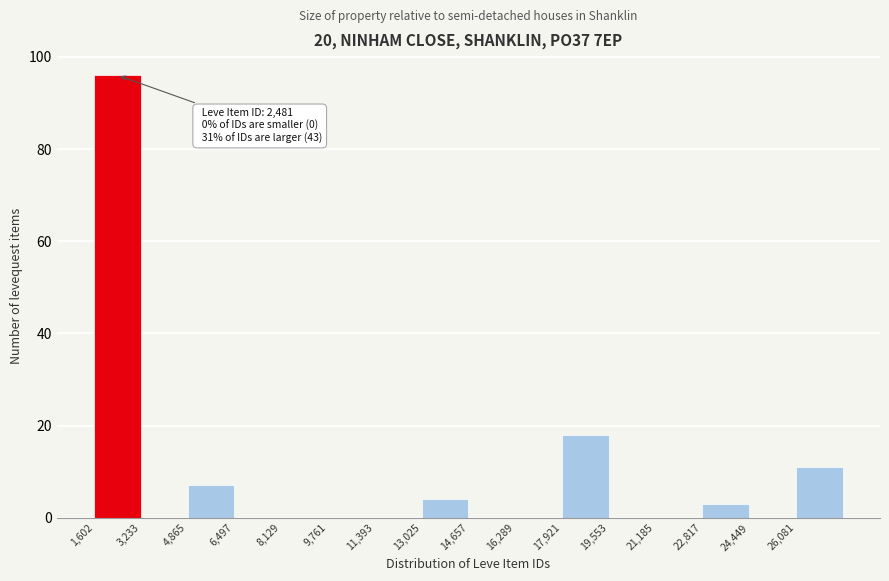

Over which range of the x-axis is the bar tallest?

1600 to 3200